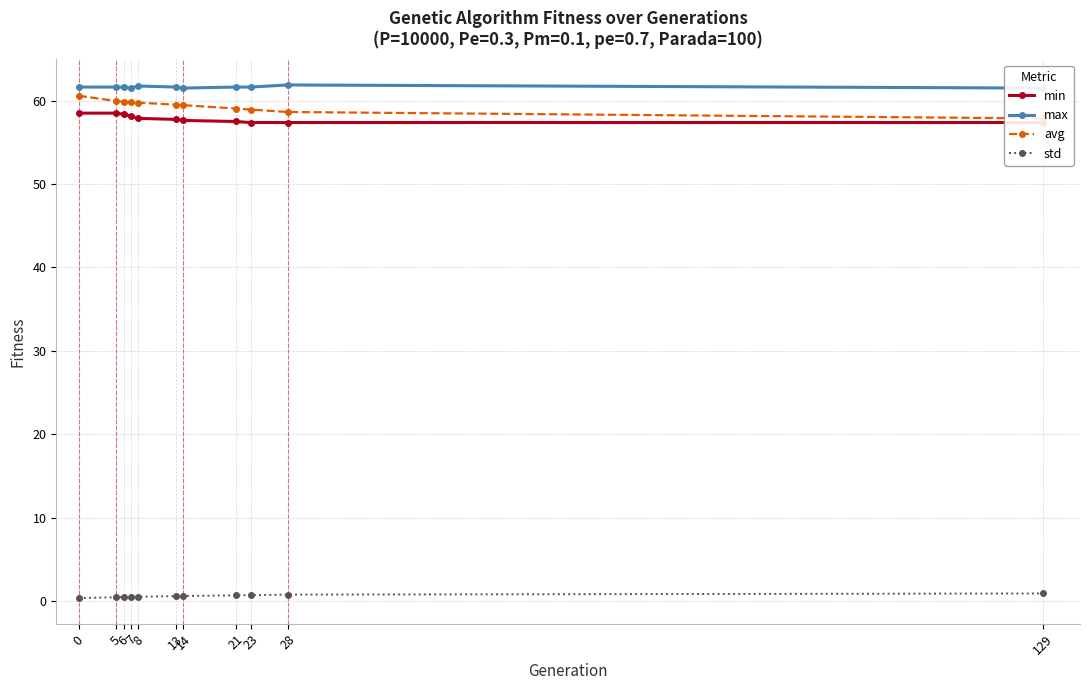

What is the value of the avg point at the 5th from the left?

59.7